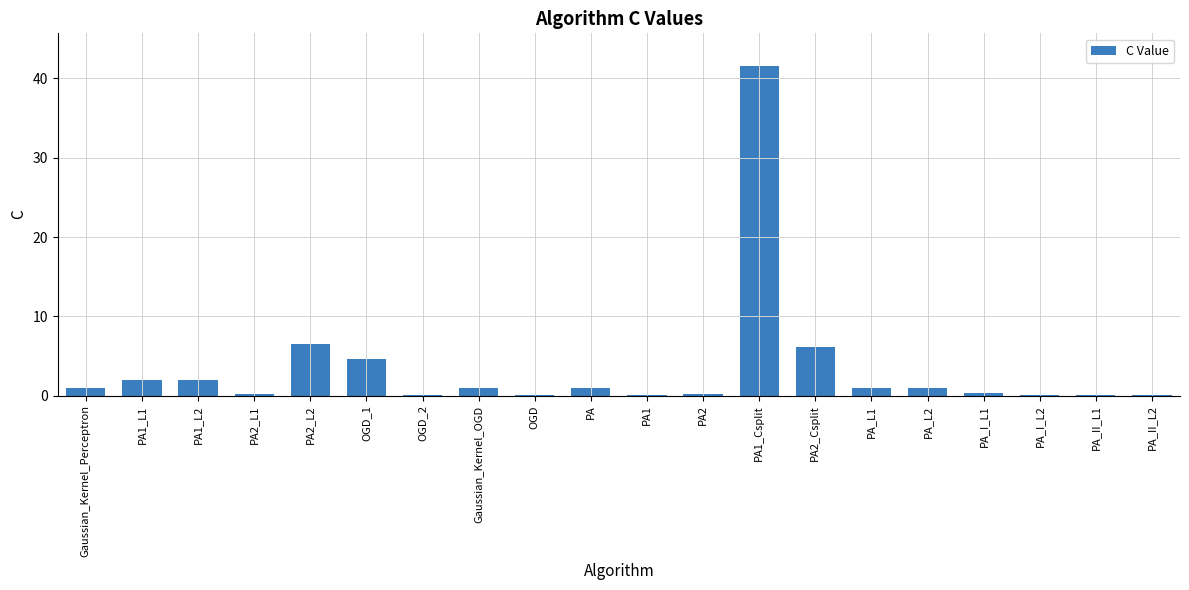

Count the number of categories in the chart.

20